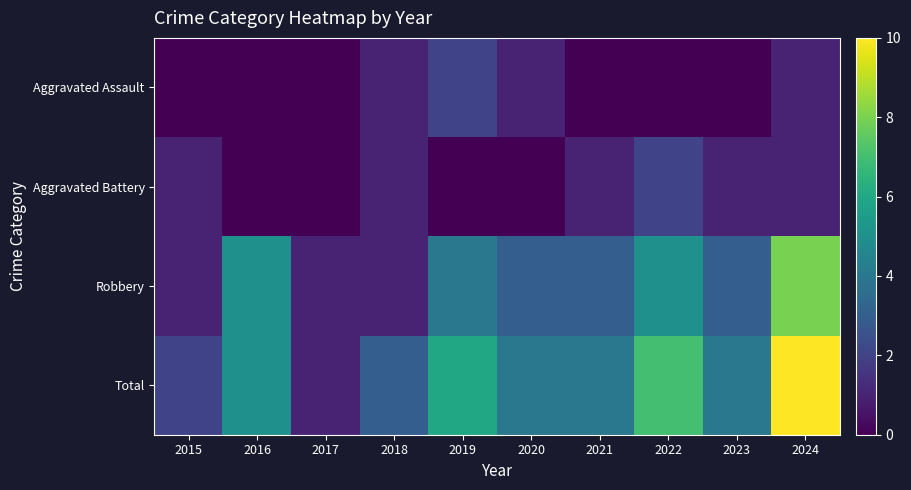

Rank the series by their maximum value, from highest to lowest.

Total, Robbery, Aggravated Assault, Aggravated Battery